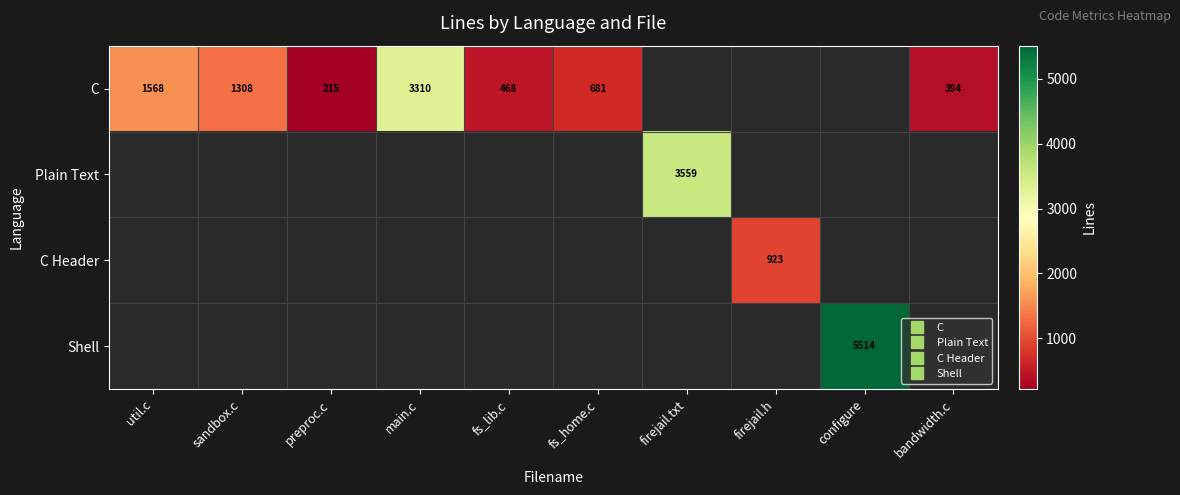

The value of C at sandbox.c is 1308.0. True or false?

True